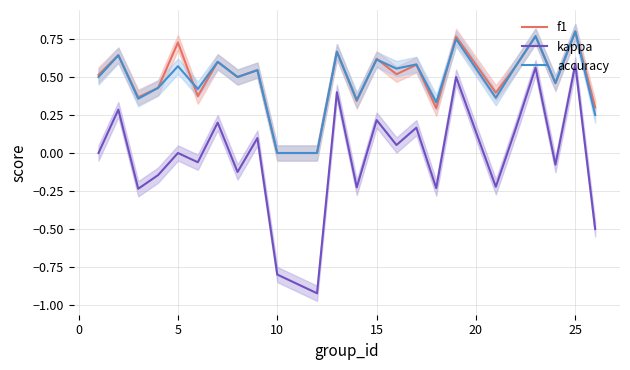

True or false: kappa and f1 cross at least once.

False